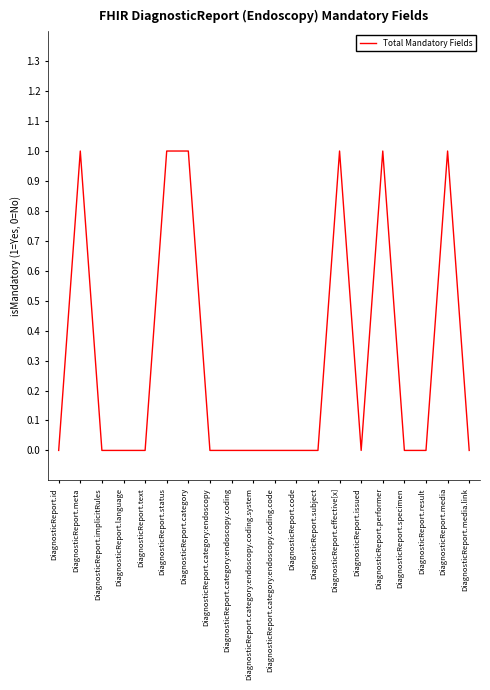

What position from the right is DiagnosticReport.category:endoscopy?

13